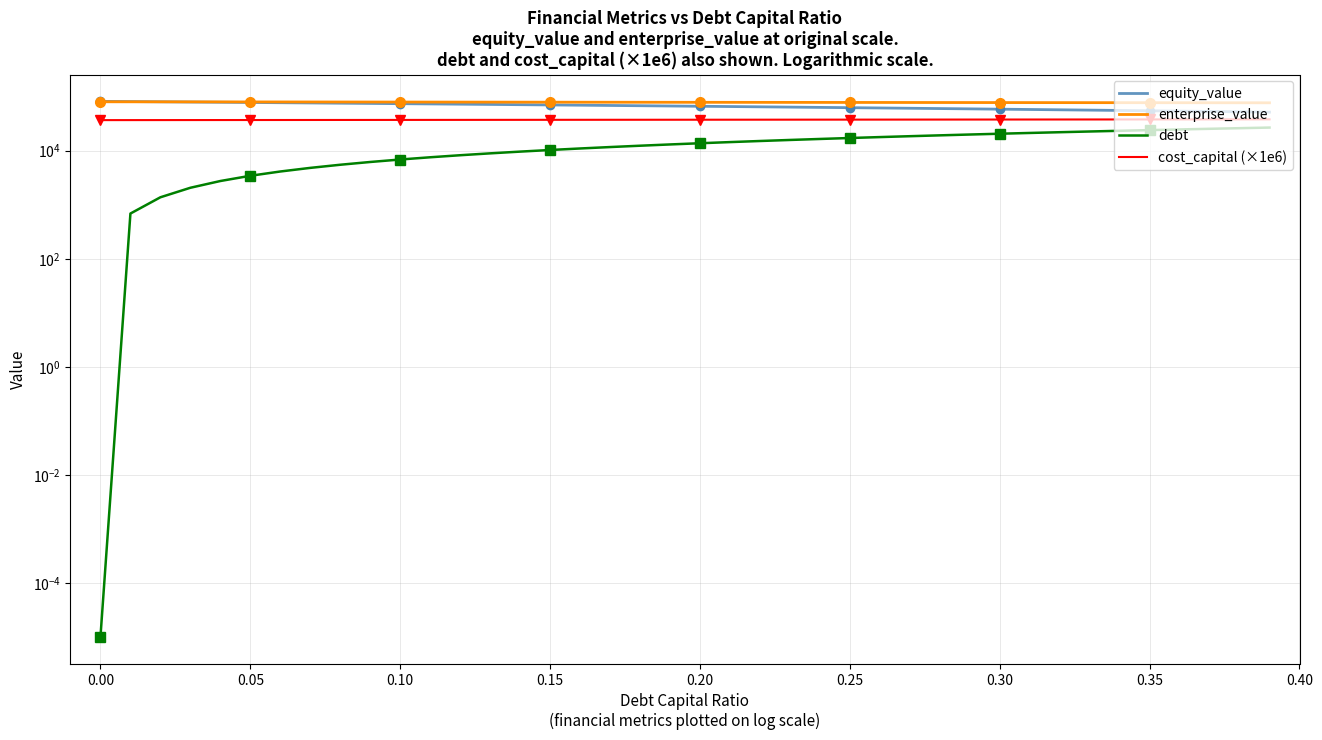

True or false: enterprise_value and equity_value intersect in this chart.

True